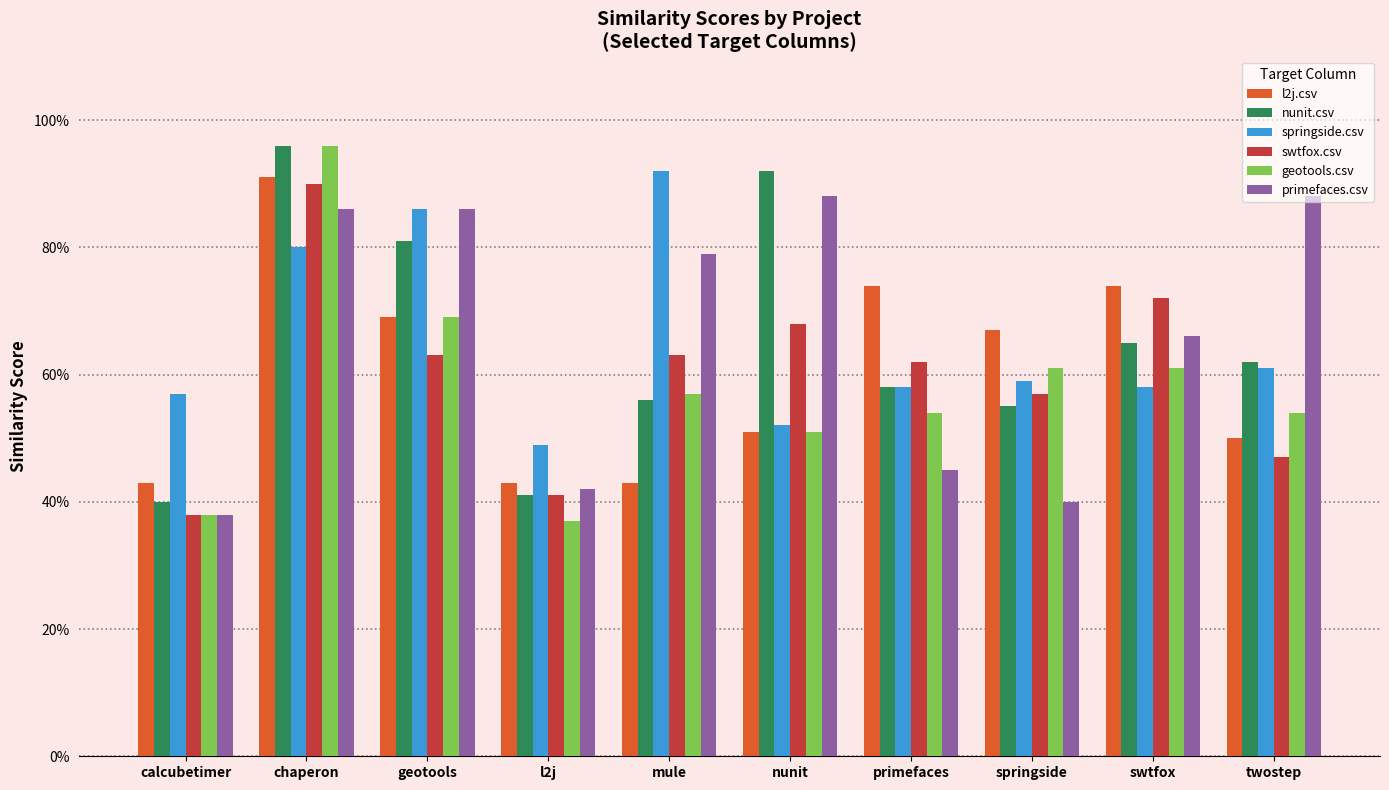

What is the sum of the swtfox.csv values at twostep and geotools?

1.1